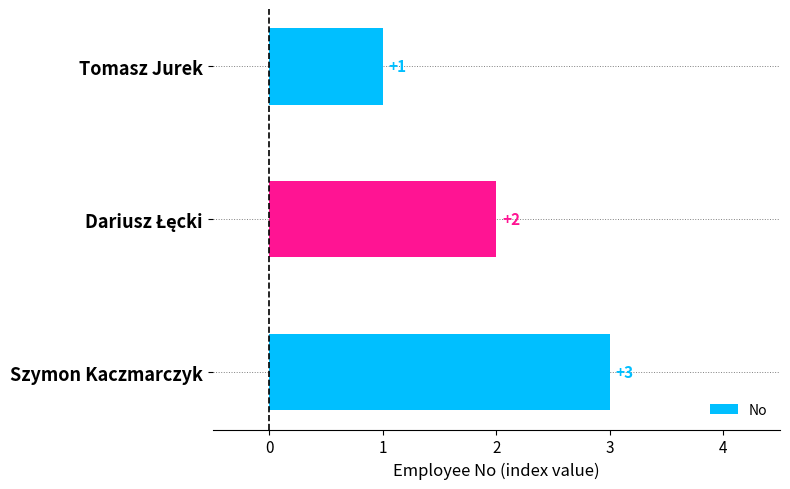

Count the values in the range 1 to 3.

3